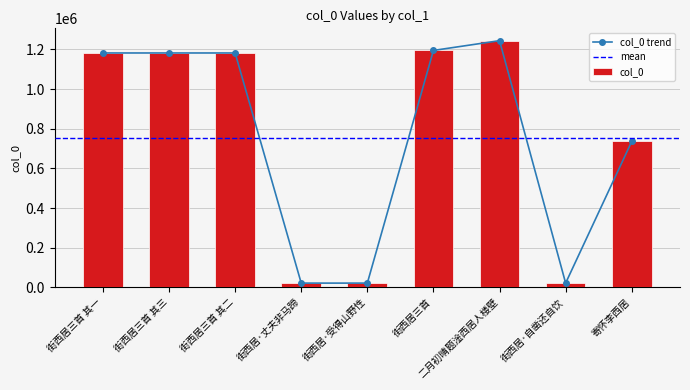

What is the greatest value displayed?

1244341